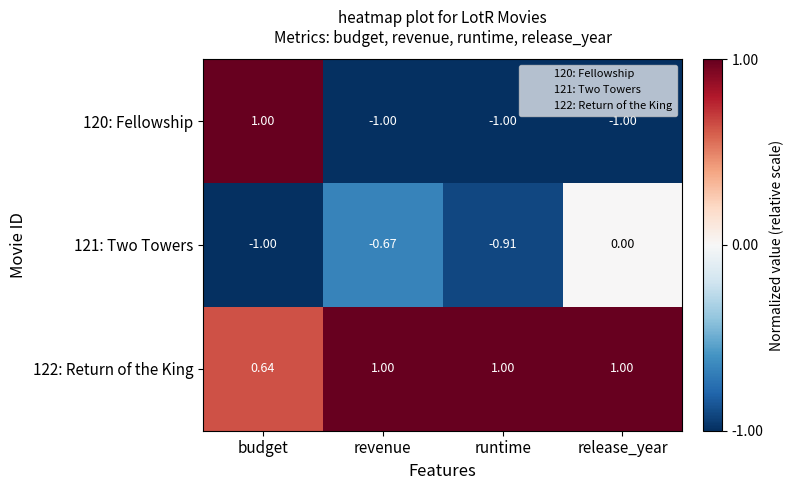

Rank the categories by 121: Two Towers value from highest to lowest.

release_year, revenue, runtime, budget